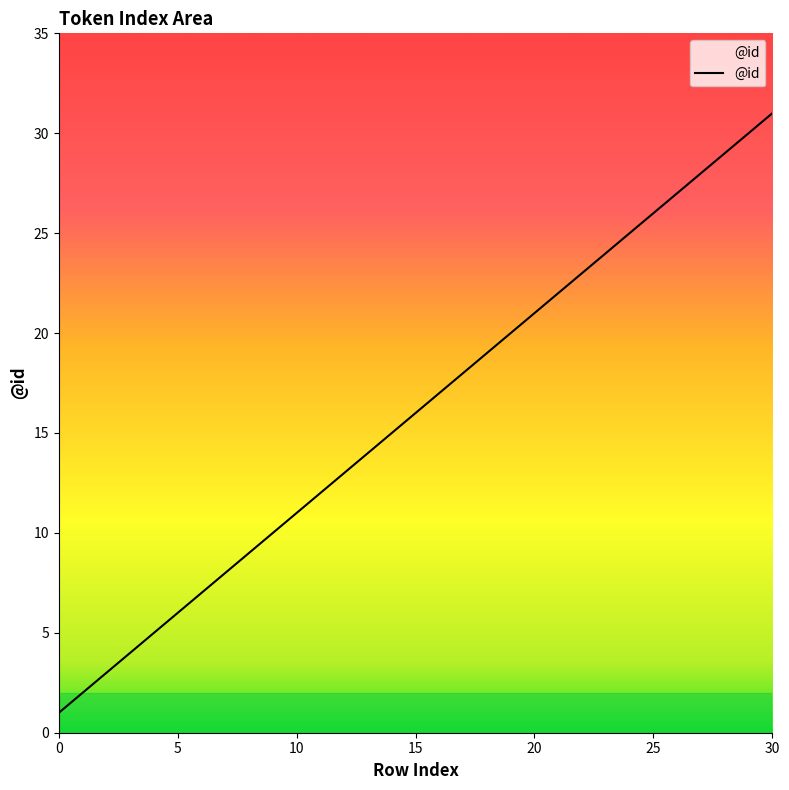

Does the chart have visible grid lines?

No